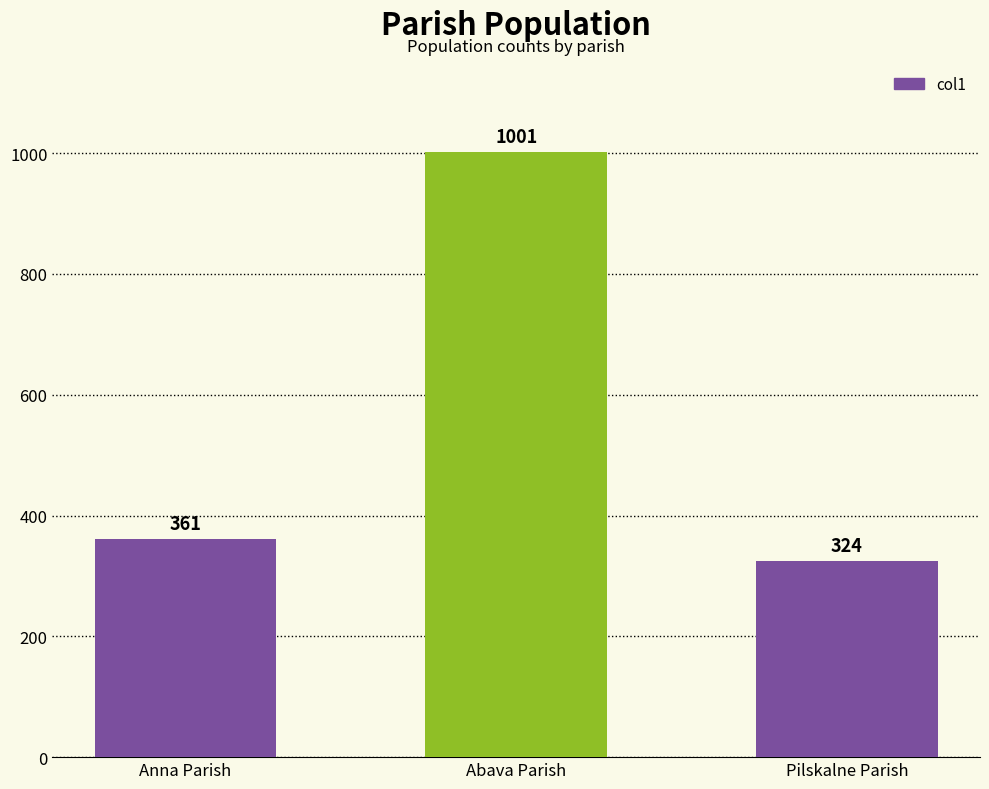

List the labels in order of value, smallest first.

Pilskalne Parish, Anna Parish, Abava Parish